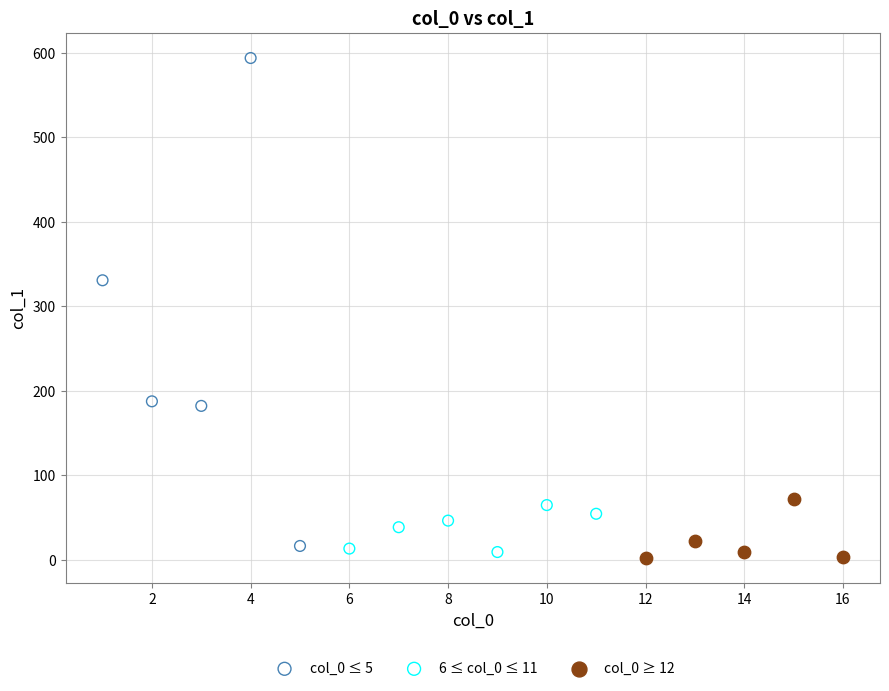

Which series has the largest Y range (max minus min)?

col_0 ≤ 5